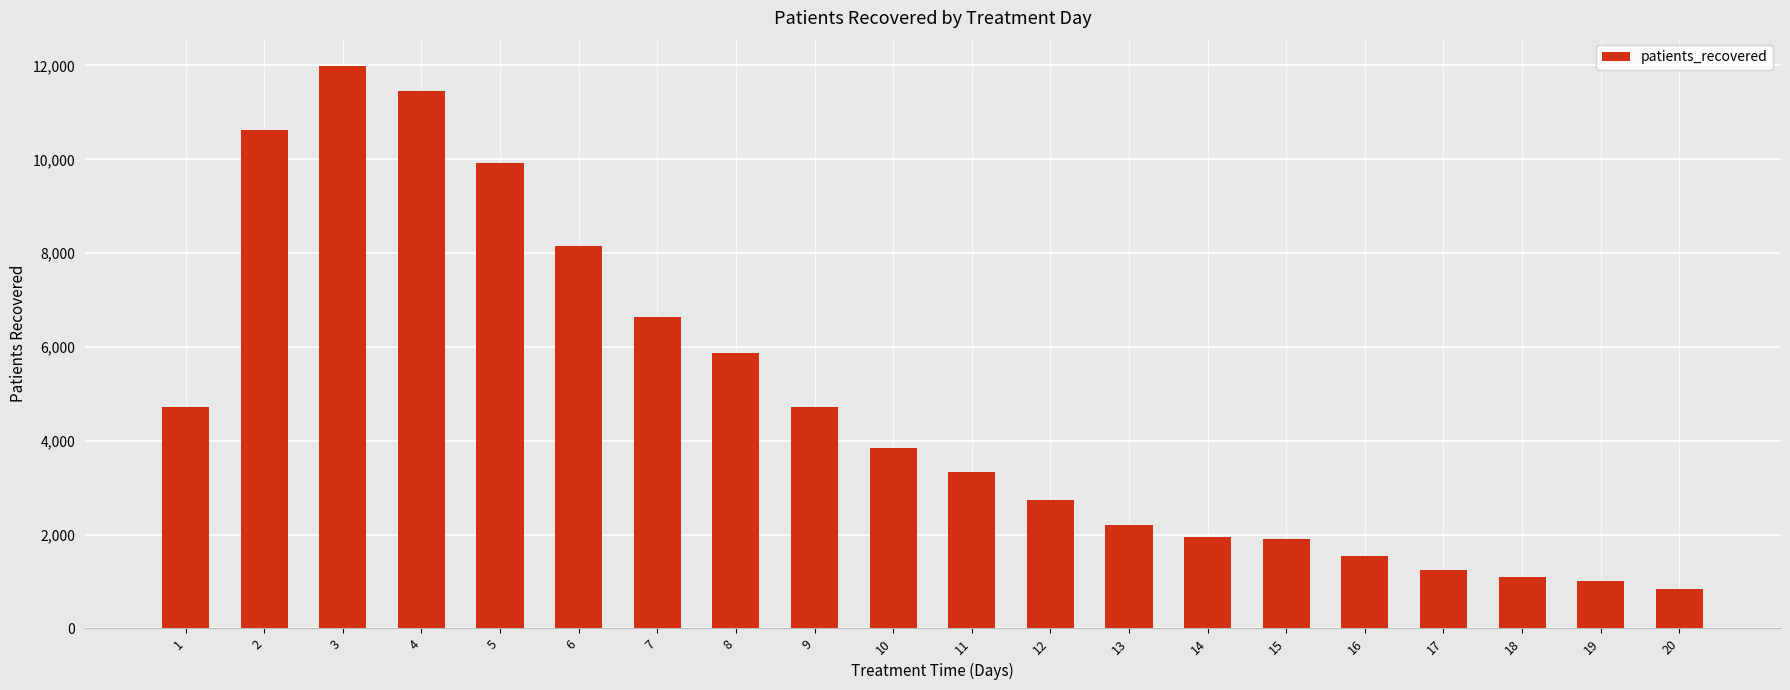

True or false: the data shows 892 at 16.

False